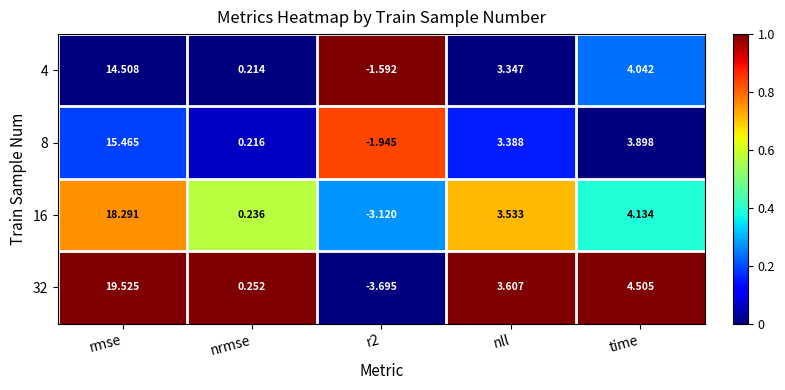

At which category is the sum across all series the highest?

rmse